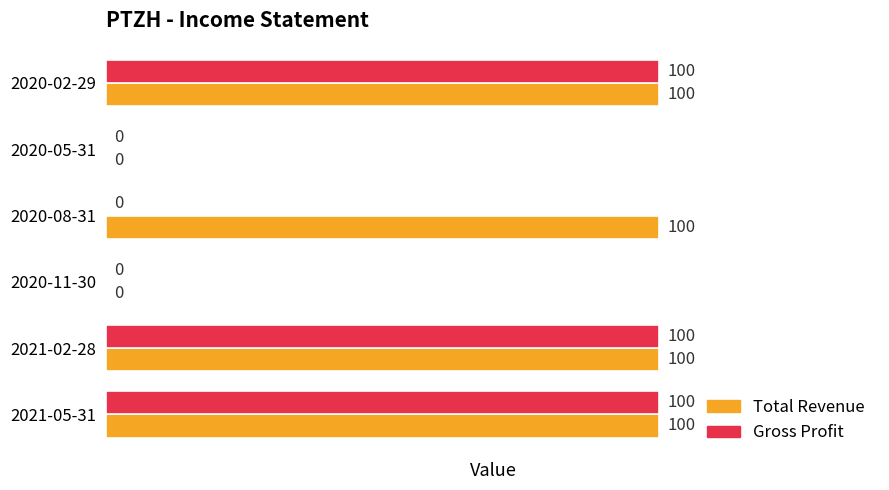

Which series changed the most between 2020-11-30 and 2020-08-31?

Total Revenue